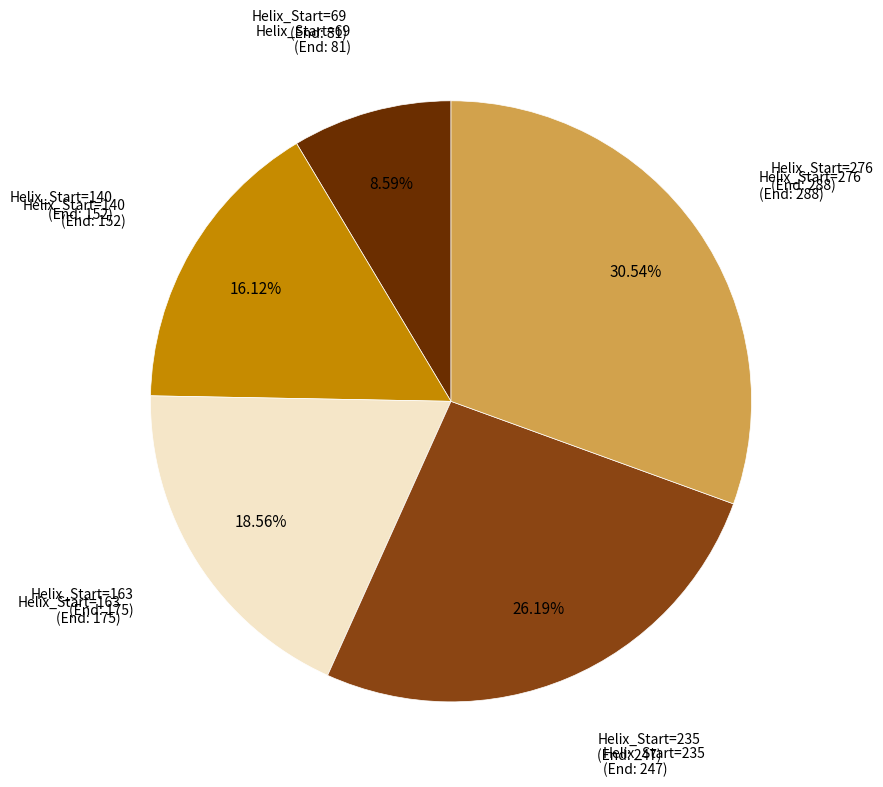

Does any single category account for the majority?

No